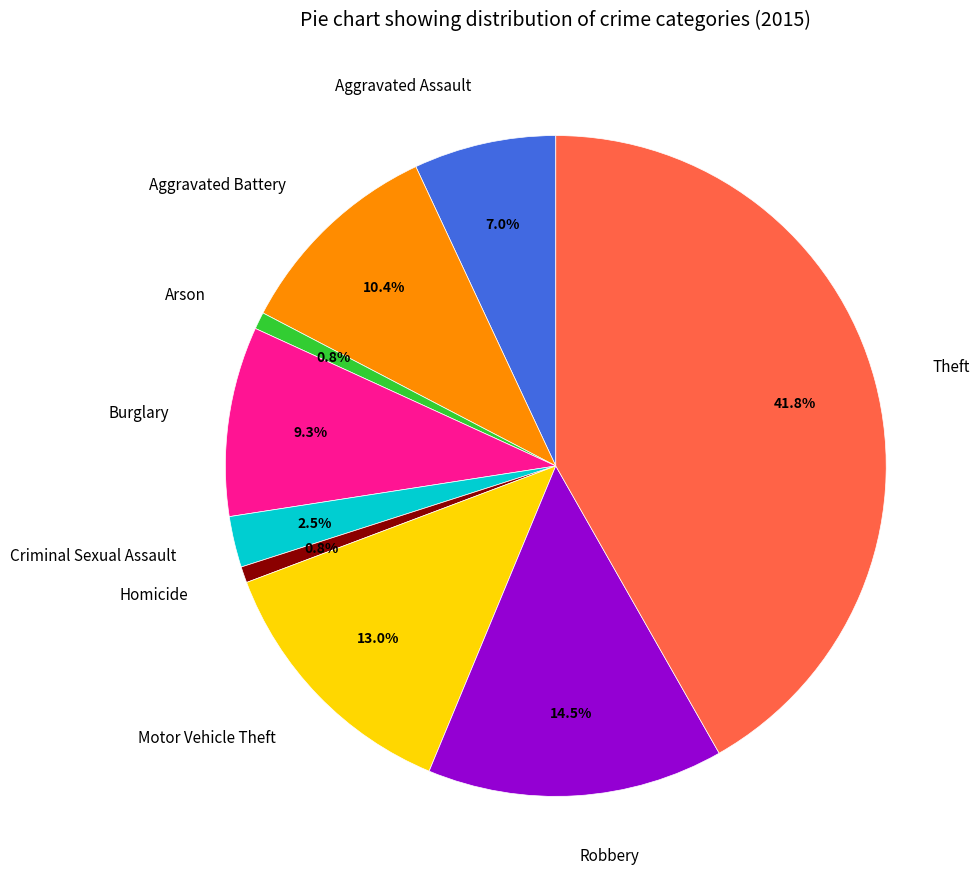

To the nearest percent, what is the combined percentage of Motor Vehicle Theft and Criminal Sexual Assault?

15%